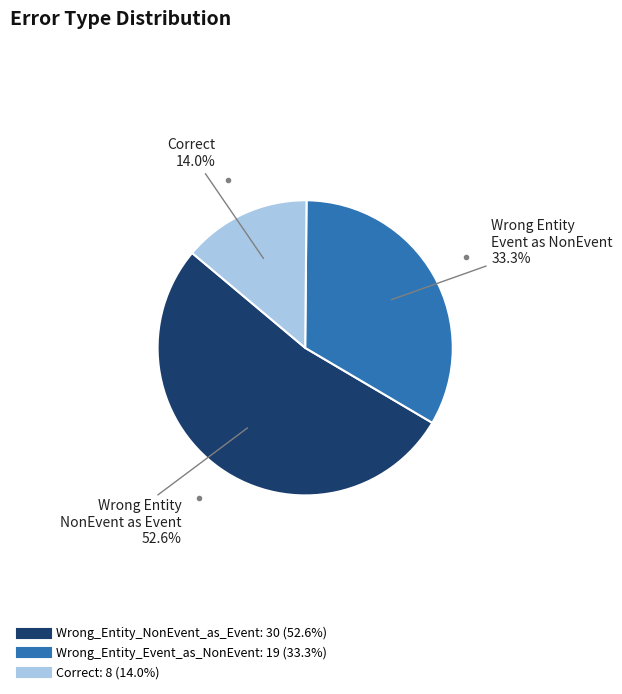

What is the ratio of the value at Wrong_Entity_Event_as_NonEvent to the value at Wrong_Entity_NonEvent_as_Event?

0.6